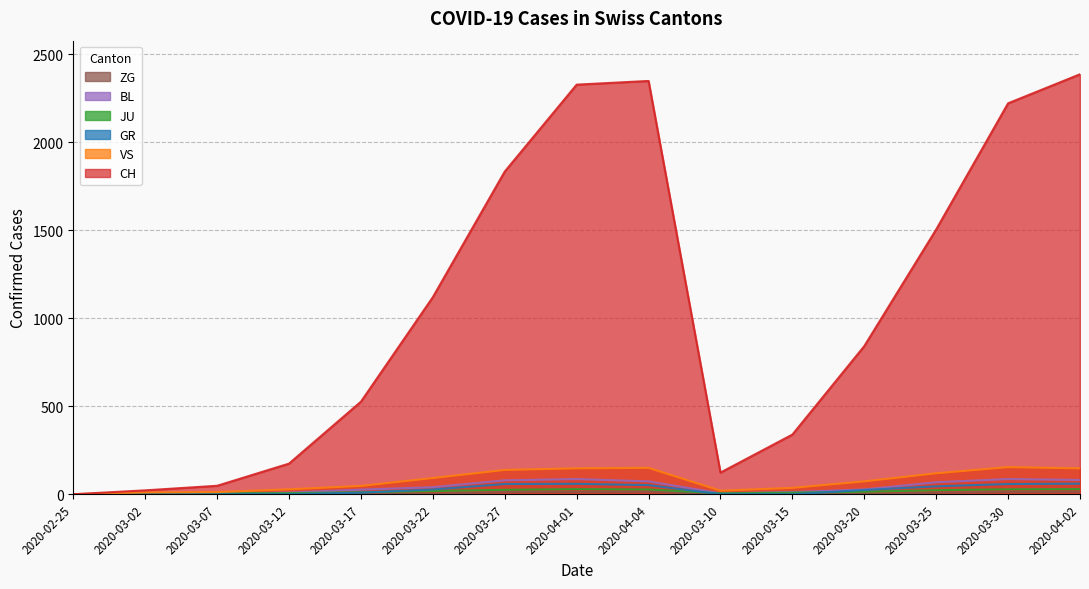

What is the difference between the ZG values at 2020-04-04 and 2020-03-22?

11